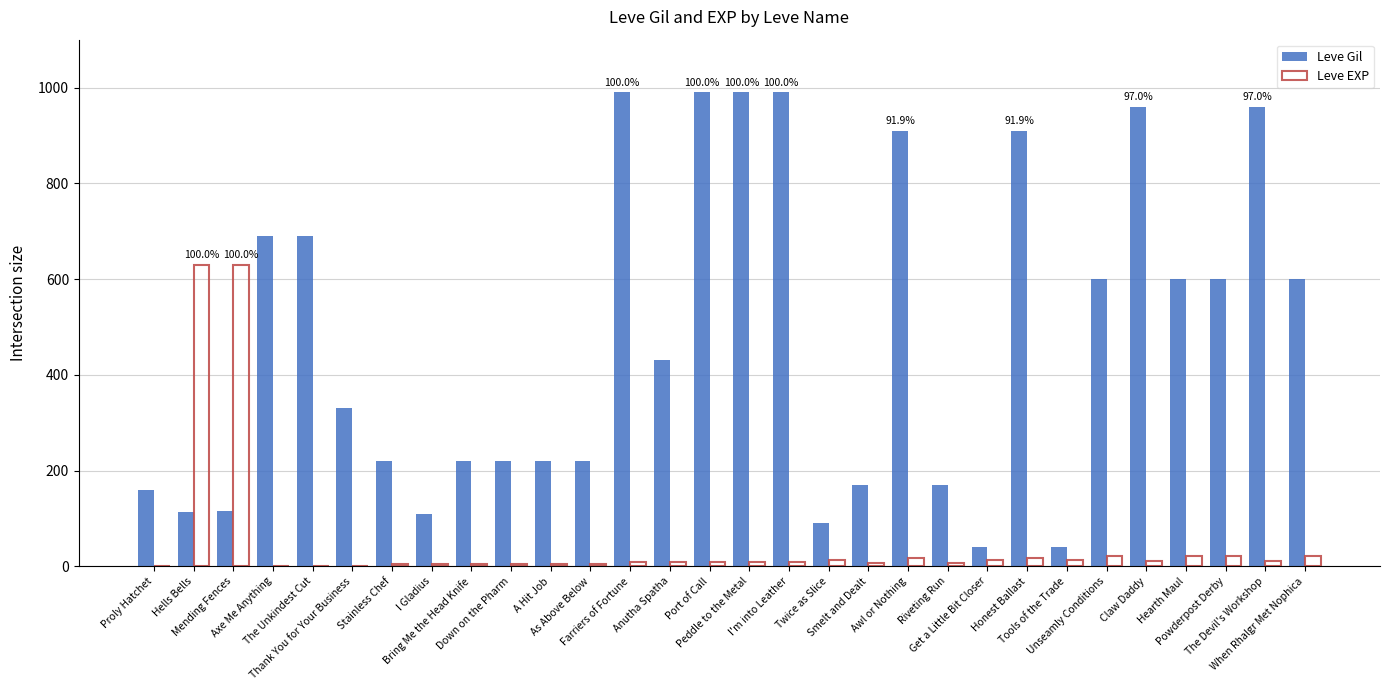

Which series has the largest range (max minus min)?

Leve Gil